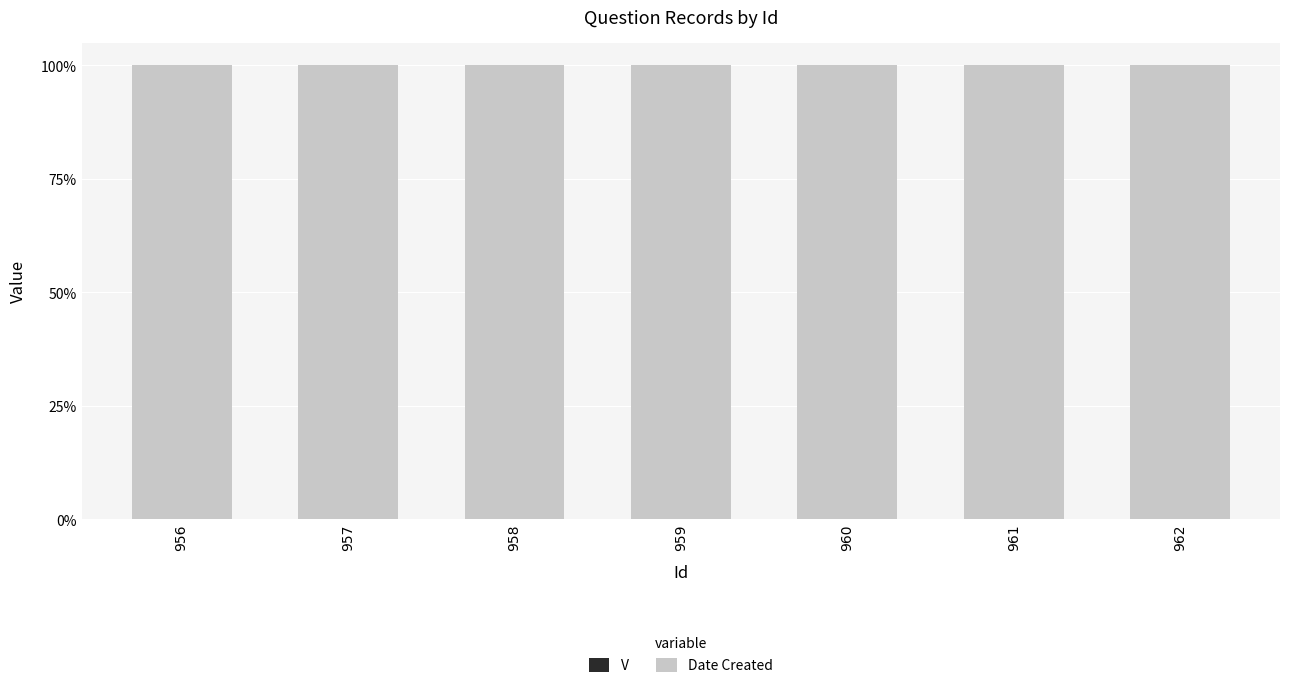

The value of V at 958 is 0.0. True or false?

True